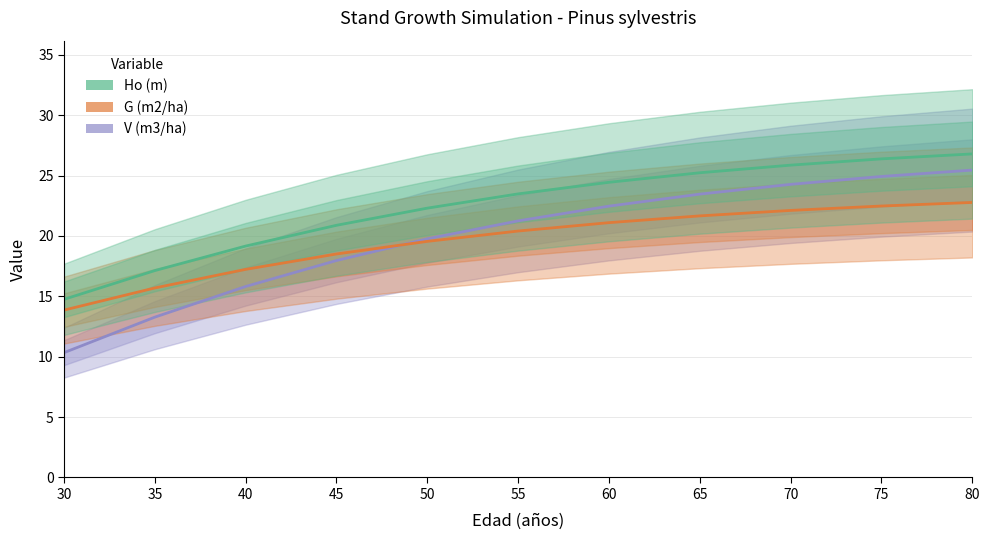

Is this an area chart (filled region under the line)?

No